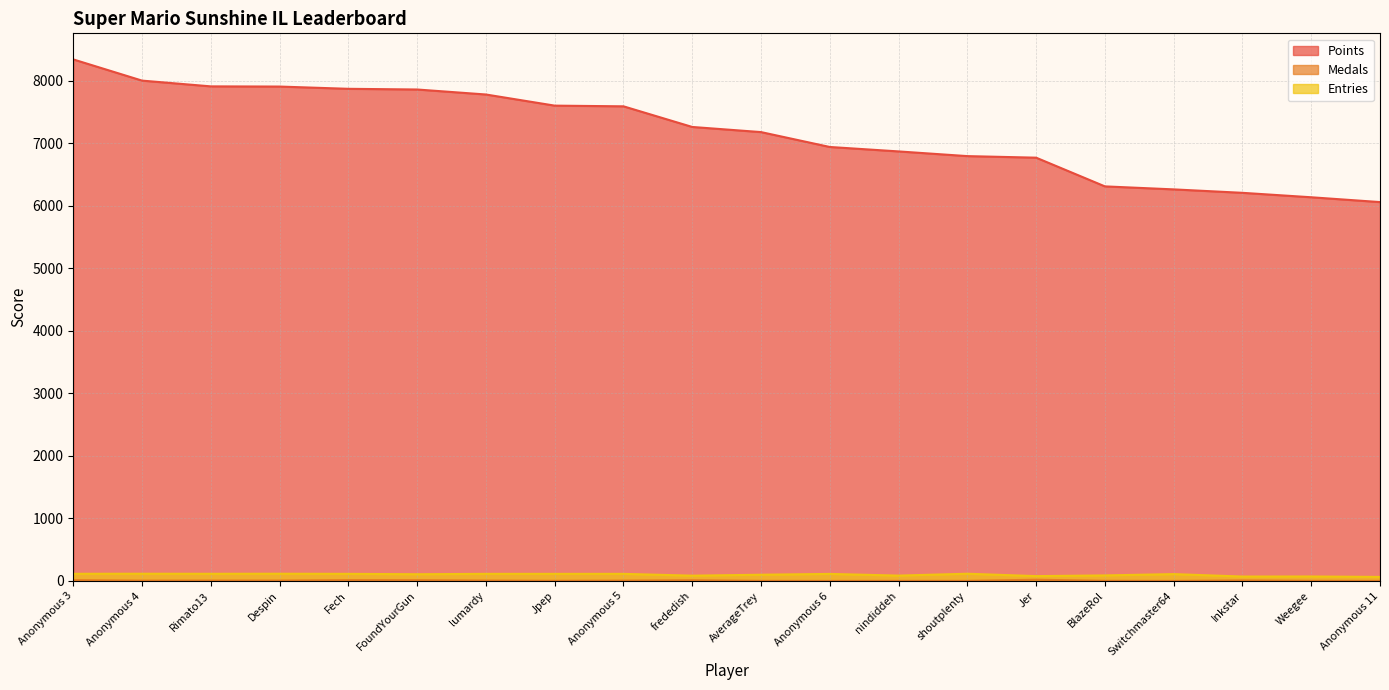

How many data points in Medals are less than 6?

9